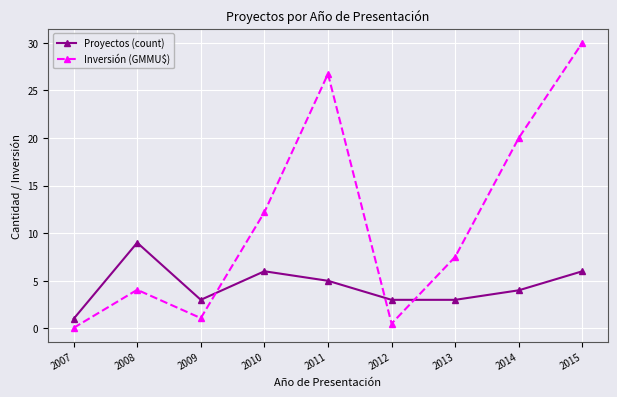

Rank the series at 2012 from highest to lowest value.

Proyectos (count), Inversión (GMMU$)